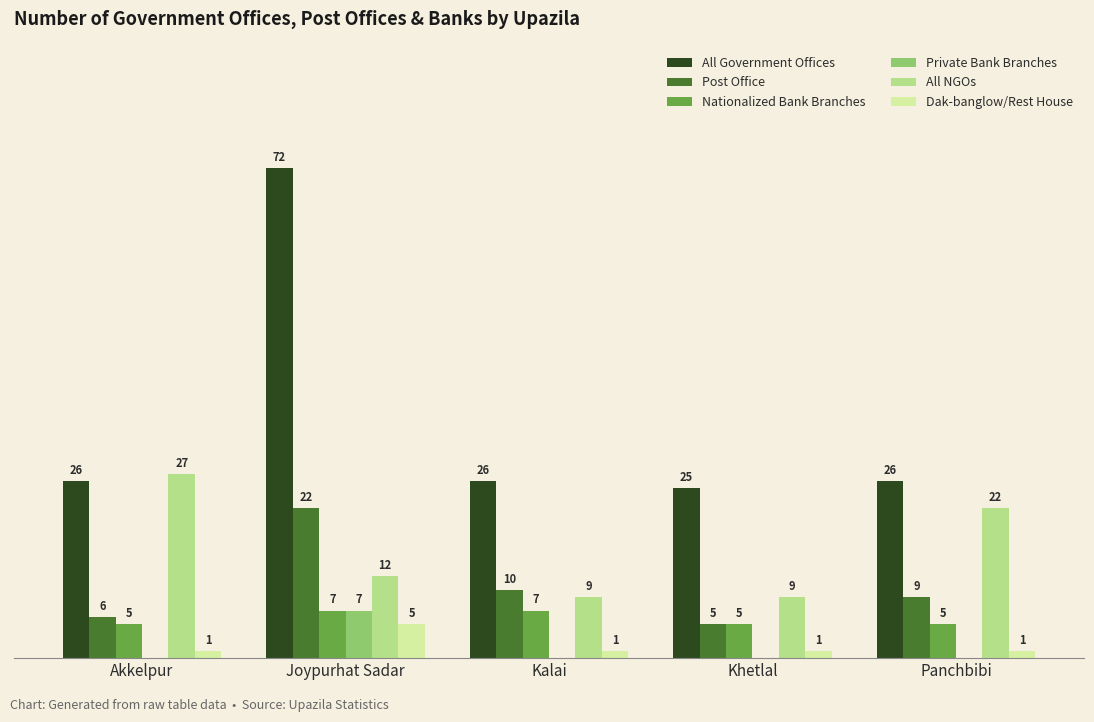

Which series has the largest total across all categories?

All Government Offices